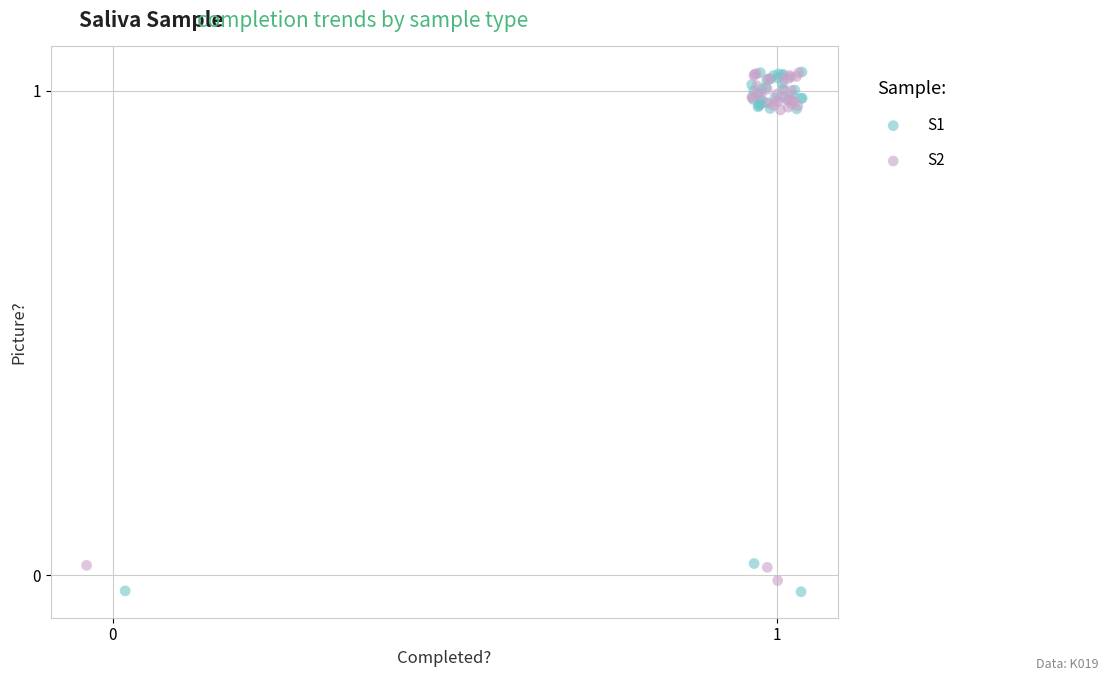

Which series has the largest Y range (max minus min)?

S1